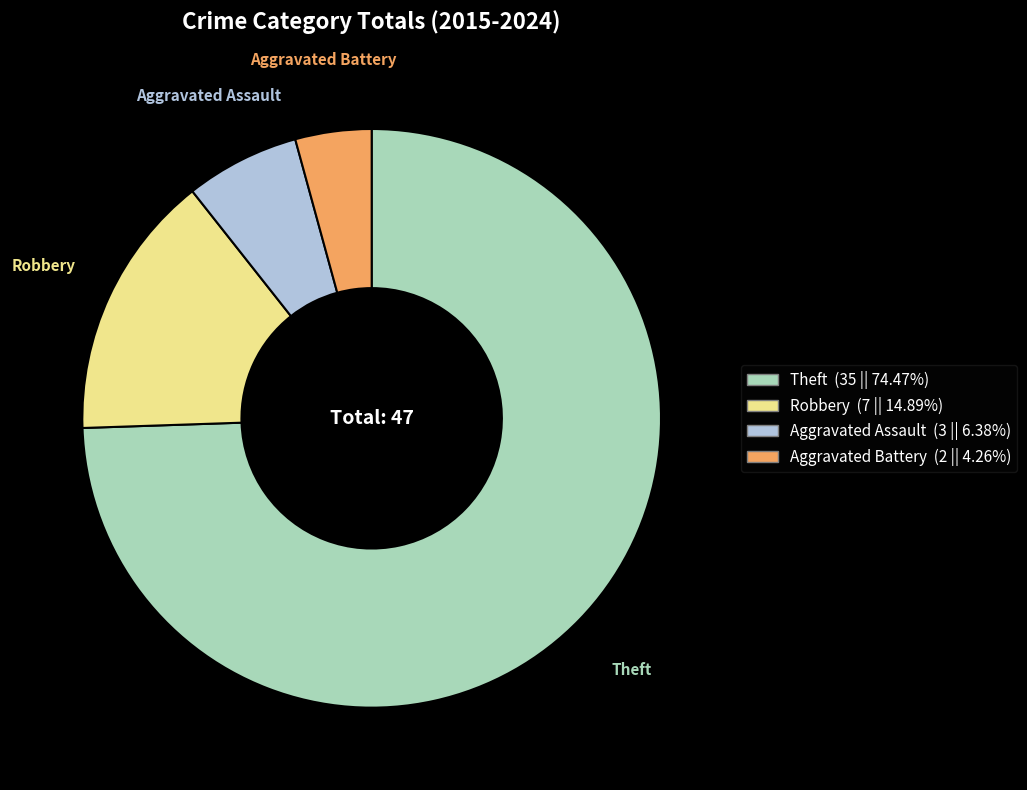

How many segments does this pie chart have?

4